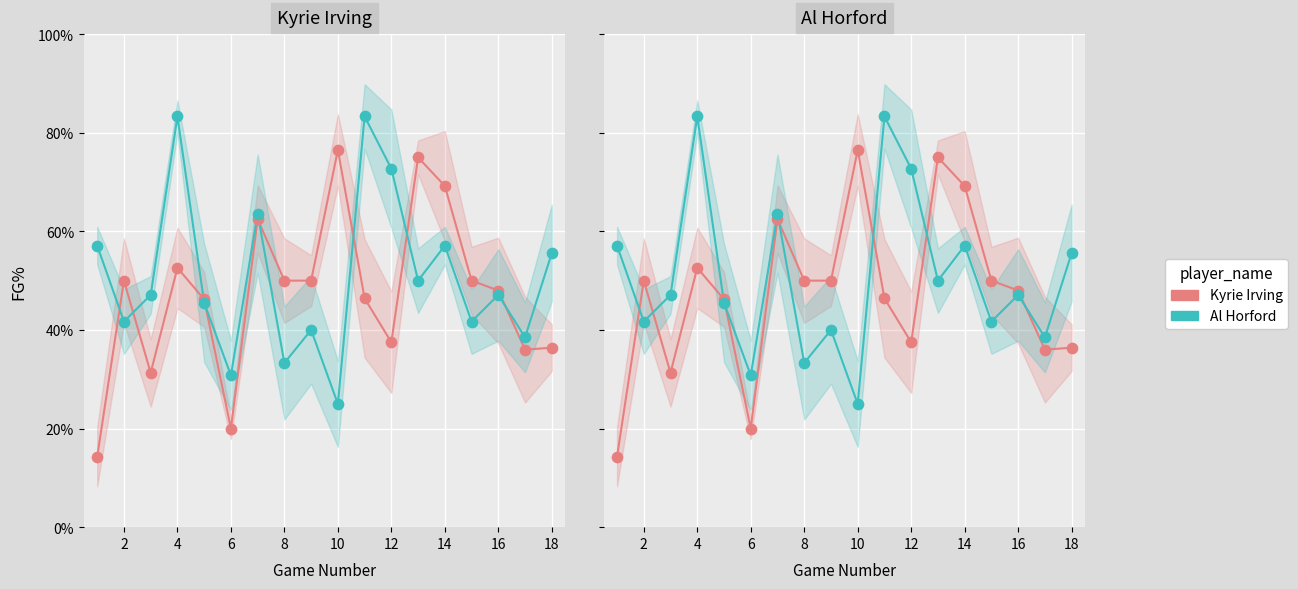

Which series has the largest Y range (max minus min)?

Kyrie Irving